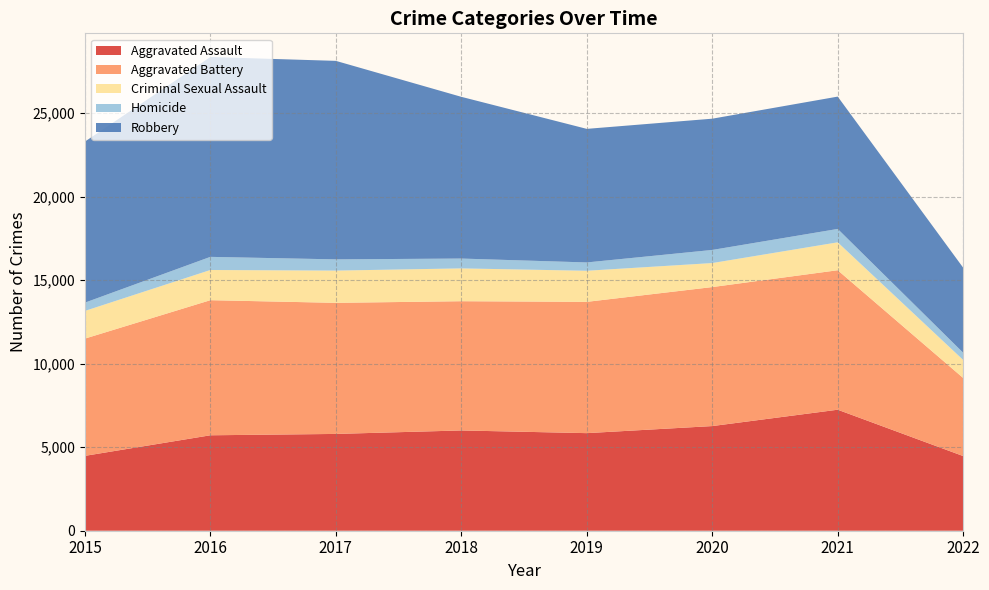

Reading right to left, extract all data points from this chart.

Aggravated Assault: 2022=4468	2021=7242	2020=6263	2019=5840	2018=6001	2017=5793	2016=5712	2015=4480
Aggravated Battery: 2022=4673	2021=8348	2020=8319	2019=7857	2018=7735	2017=7845	2016=8085	2015=7018
Criminal Sexual Assault: 2022=1079	2021=1670	2020=1437	2019=1861	2018=1964	2017=1930	2016=1807	2015=1656
Homicide: 2022=432	2021=801	2020=785	2019=498	2018=589	2017=672	2016=786	2015=496
Robbery: 2022=5088	2021=7920	2020=7855	2019=7994	2018=9679	2017=11880	2016=11960	2015=9638